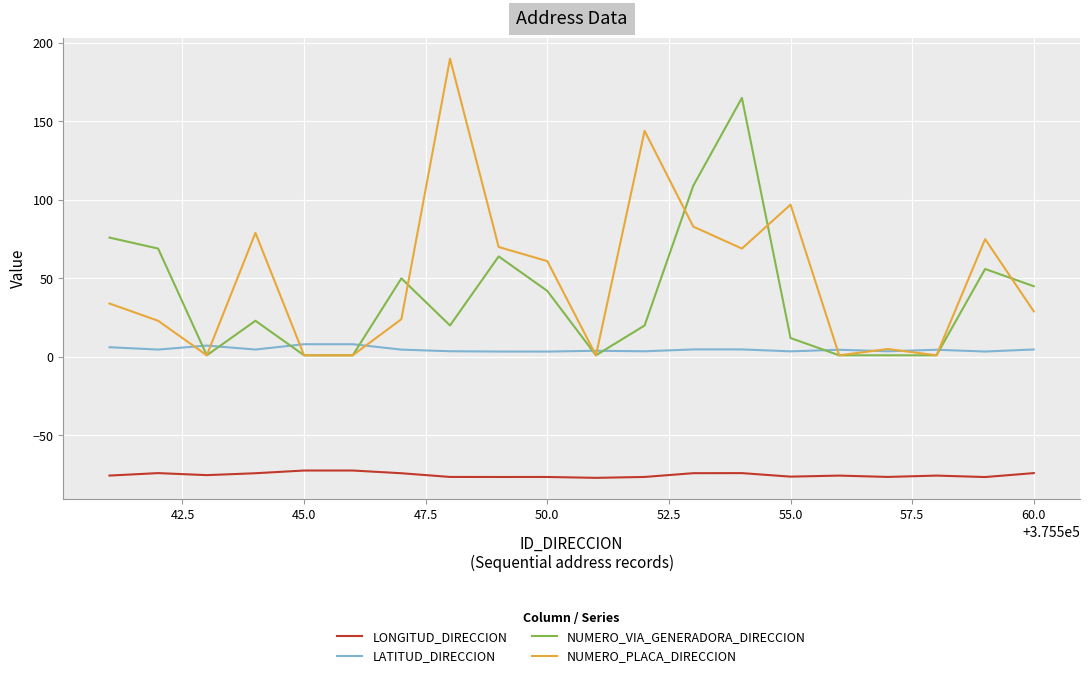

Which series has the widest spread of values?

NUMERO_PLACA_DIRECCION